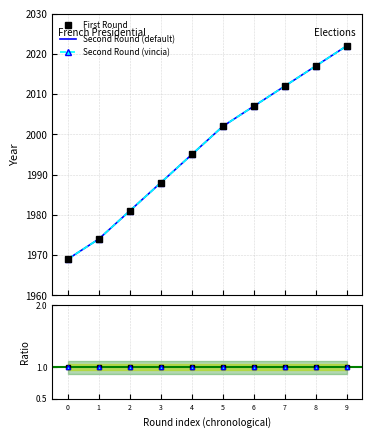

How many lines are shown in the chart?

4